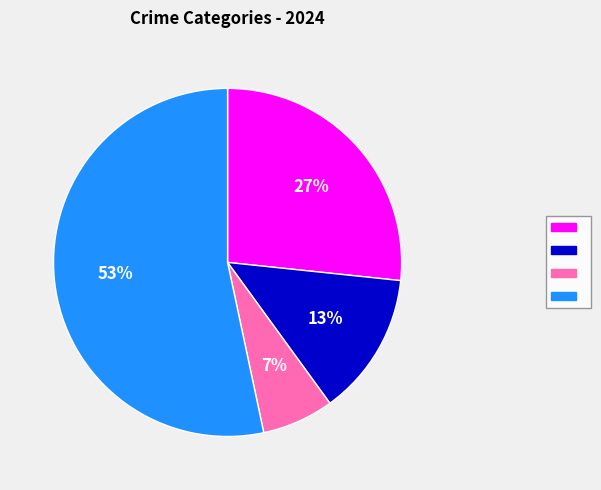

To the nearest percent, what is the average slice percentage?

25%